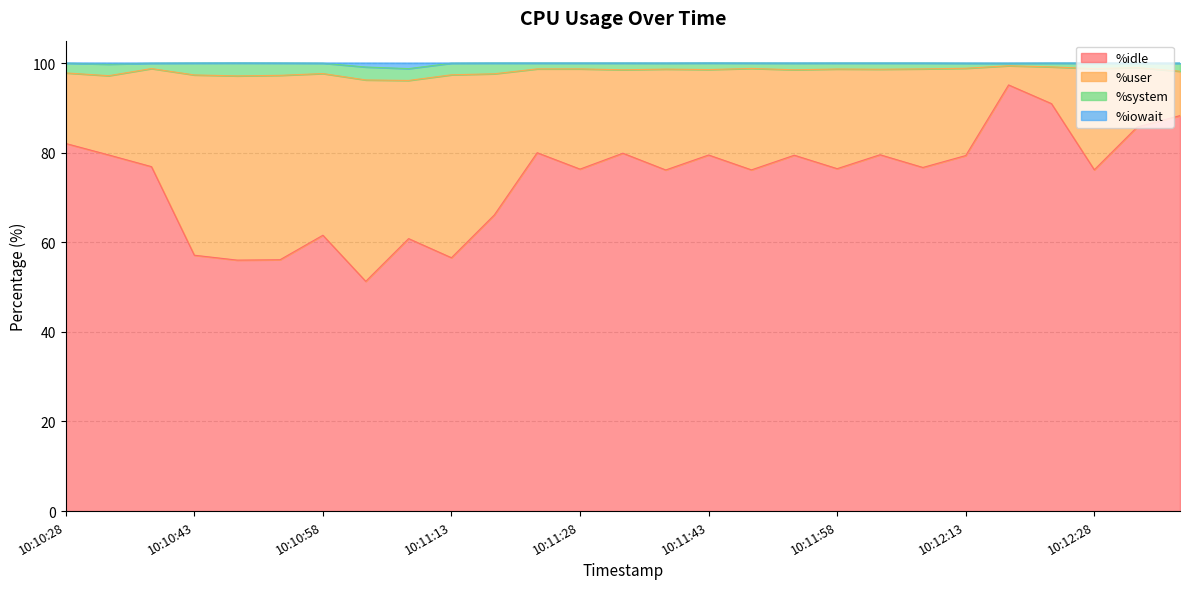

What is the highest value of the %idle series?

95.1